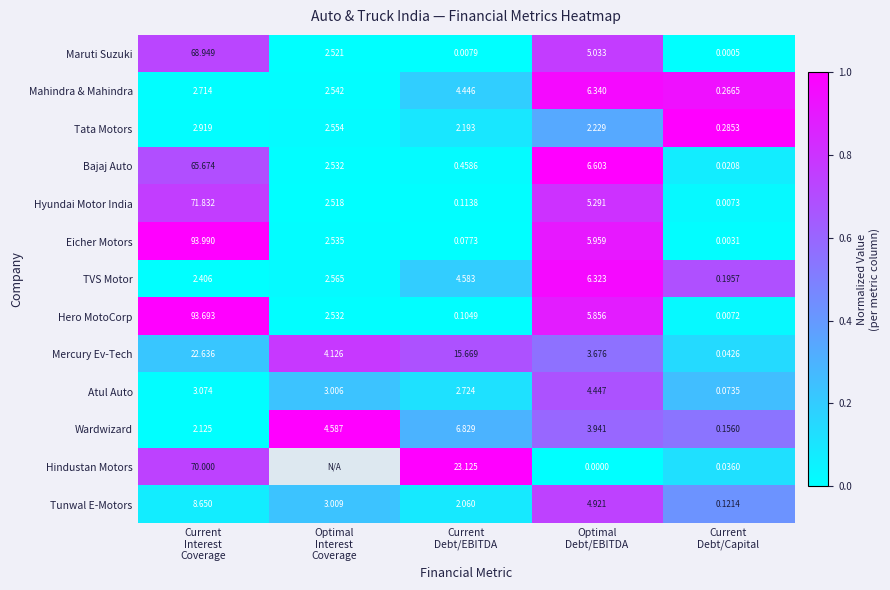

At Current
Interest
Coverage, list the series in order from smallest to largest.

Wardwizard, TVS Motor, Mahindra & Mahindra, Tata Motors, Atul Auto, Tunwal E-Motors, Mercury Ev-Tech, Bajaj Auto, Maruti Suzuki, Hindustan Motors, Hyundai Motor India, Hero MotoCorp, Eicher Motors